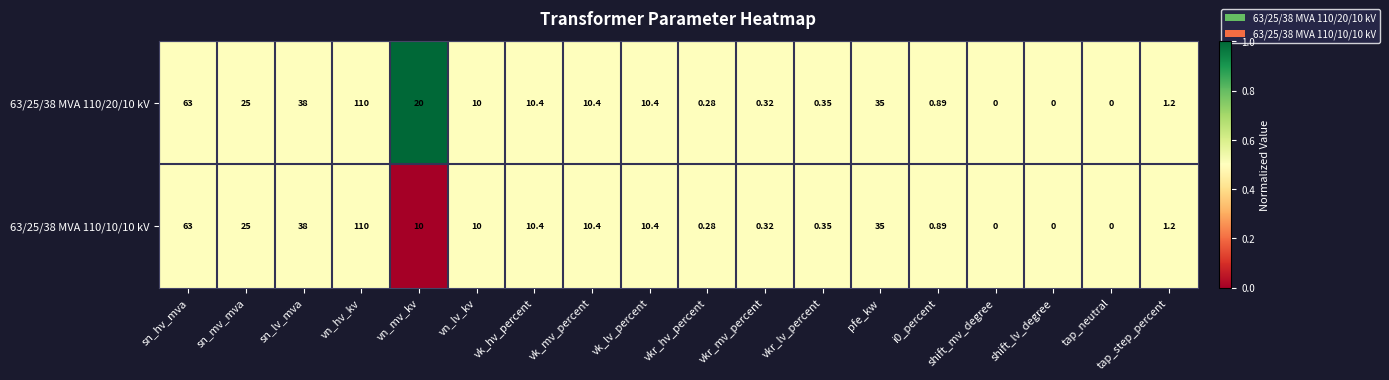

At which category does the chart reach its peak across all series?

vn_hv_kv